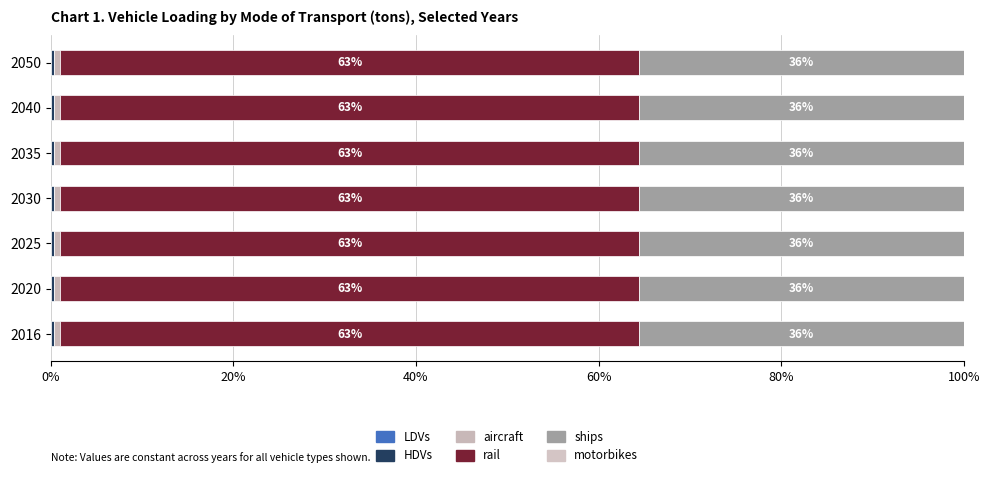

Reading right to left, transcribe all the data shown in this chart.

LDVs: 1.0	1.0	1.0	1.0	1.0	1.0	1.0
HDVs: 16.0	16.0	16.0	16.0	16.0	16.0	16.0
aircraft: 42.0	42.0	42.0	42.0	42.0	42.0	42.0
rail: 3512.4	3512.4	3512.4	3512.4	3512.4	3512.4	3512.4
ships: 1974.5	1974.5	1974.5	1974.5	1974.5	1974.5	1974.5
motorbikes: 0.0	0.0	0.0	0.0	0.0	0.0	0.0